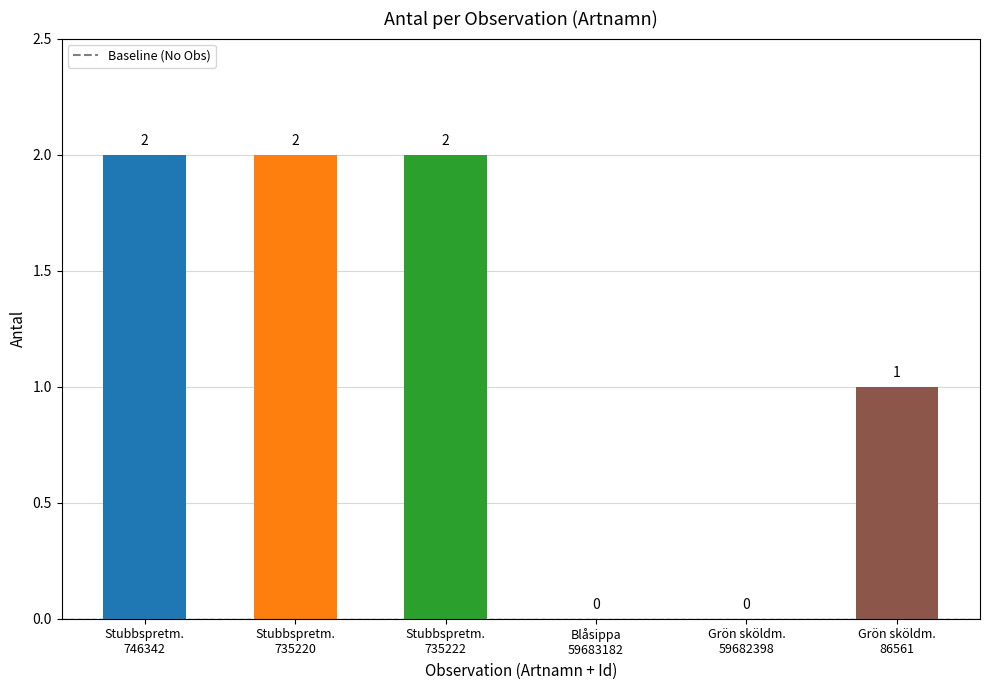

What is the sum of all values?

7